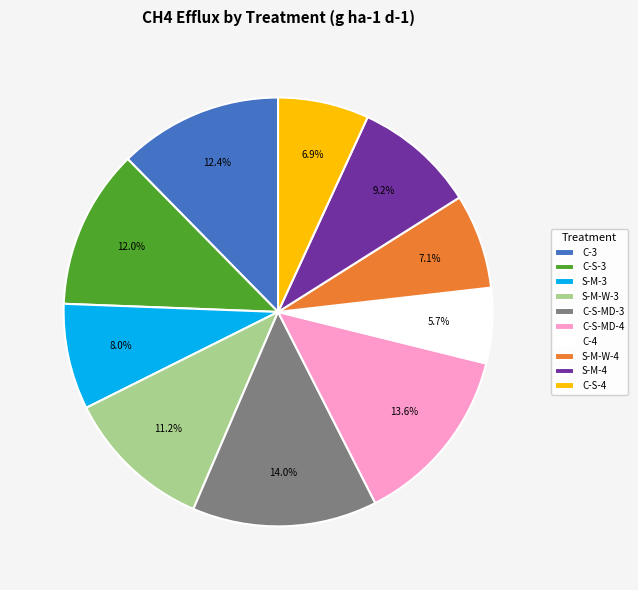

How many segments does this pie chart have?

10